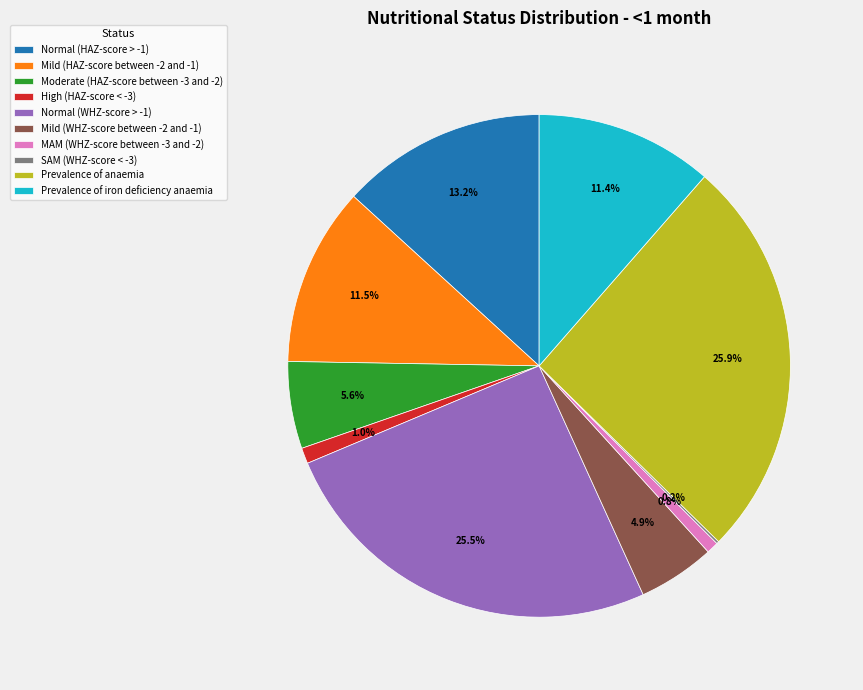

To the nearest percent, what is the difference between the largest and smallest slice percentages?

26%